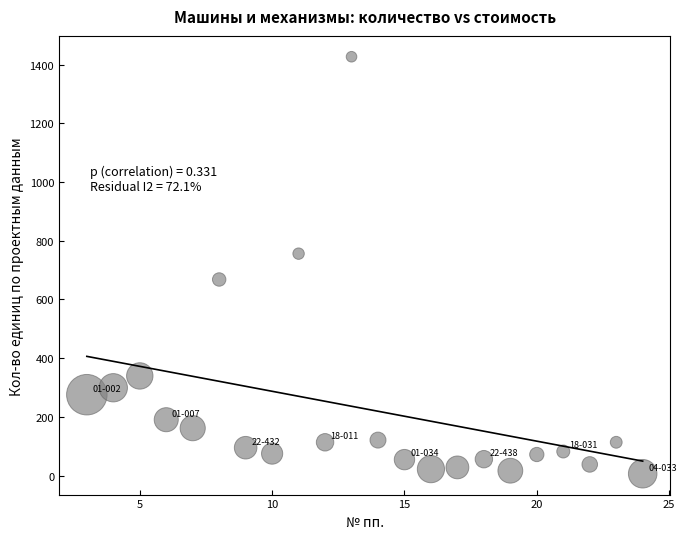

What is the range of X values (max minus min)?

21.0